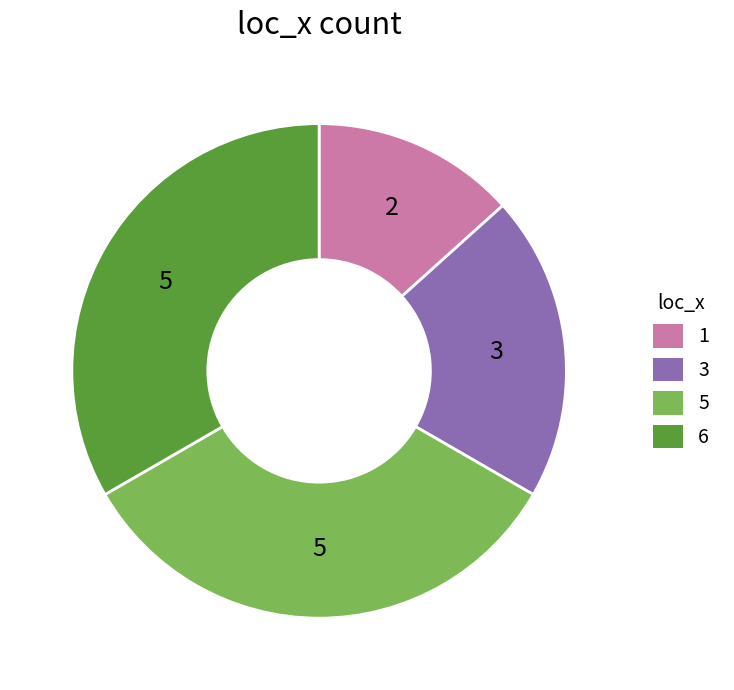

Do 6 and 3 together represent more than half of the pie?

Yes